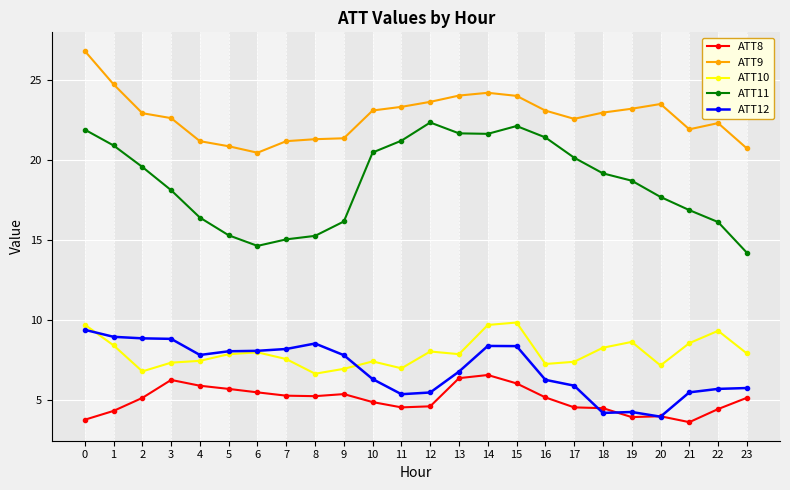

What are all the series names shown in the legend?

ATT8, ATT9, ATT10, ATT11, ATT12